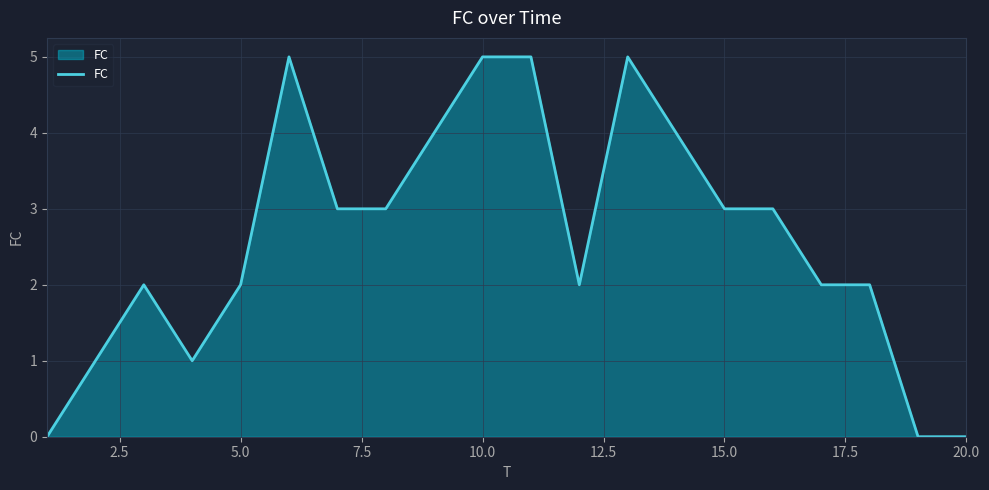

What is the greatest value displayed?

5